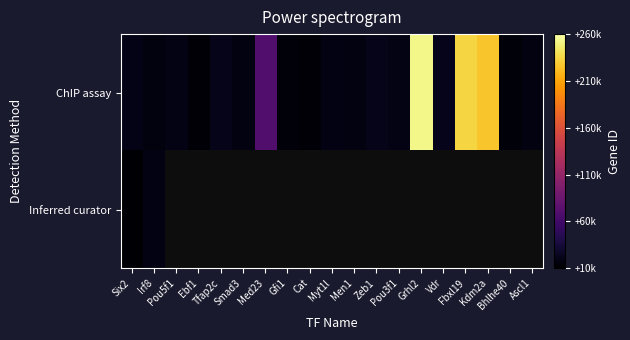

At how many categories does at least one series exceed 251322?

1